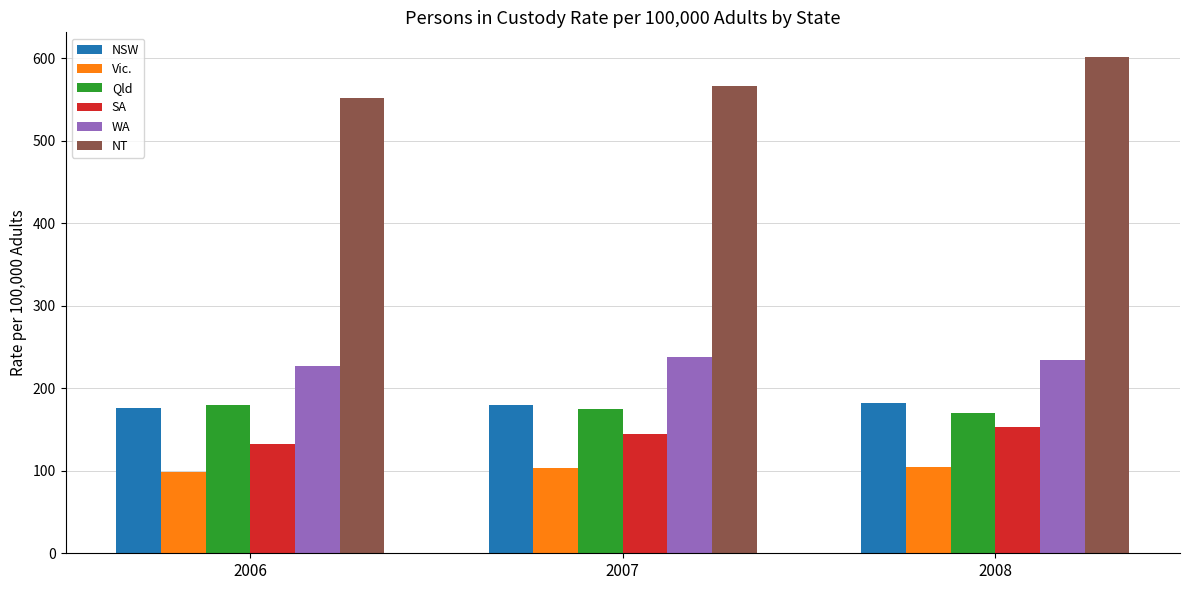

What is the value of the Vic. bar at the 1st from the left?

98.0